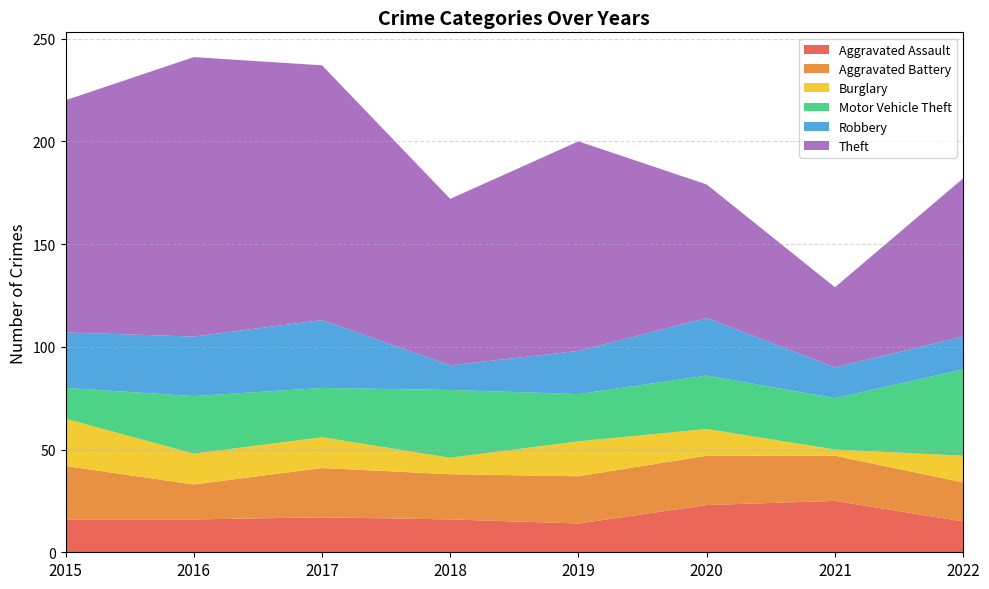

Reading left to right, list all the values displayed in this chart.

Aggravated Assault: 2015=16	2016=16	2017=17	2018=16	2019=14	2020=23	2021=25	2022=15
Aggravated Battery: 2015=26	2016=17	2017=24	2018=22	2019=23	2020=24	2021=22	2022=19
Burglary: 2015=23	2016=15	2017=15	2018=8	2019=17	2020=13	2021=3	2022=13
Motor Vehicle Theft: 2015=15	2016=28	2017=24	2018=33	2019=23	2020=26	2021=25	2022=42
Robbery: 2015=27	2016=29	2017=33	2018=12	2019=21	2020=28	2021=15	2022=16
Theft: 2015=113	2016=136	2017=124	2018=81	2019=102	2020=65	2021=39	2022=77